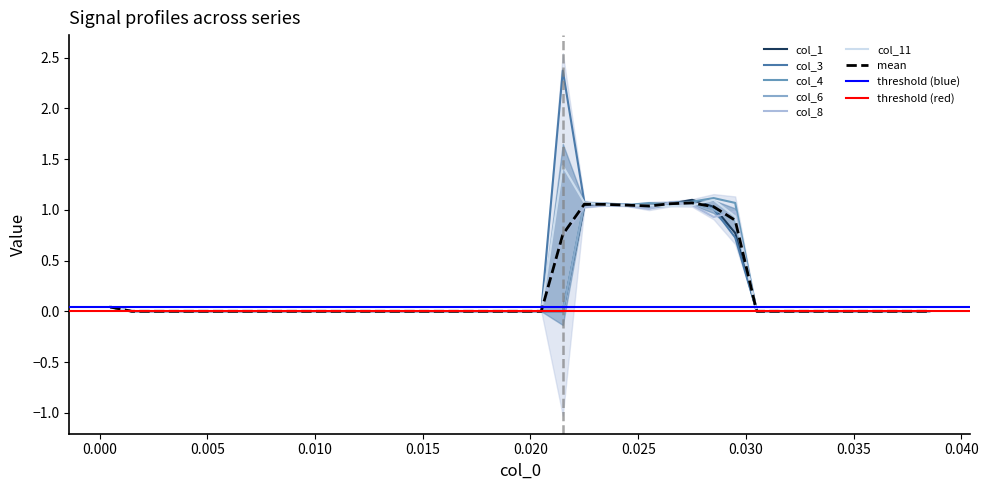

List the labels in order of col_8 value, smallest first.

0.0015, 0.0025, 0.0035, 0.0045, 0.0055, 0.0065, 0.0075, 0.0085, 0.0095, 0.0105, 0.0115, 0.0125, 0.0135, 0.0145, 0.0155, 0.0165, 0.0175, 0.0185, 0.0195, 0.0205, 0.0305, 0.0315, 0.0325, 0.0335, 0.0345, 0.0355, 0.0365, 0.0375, 0.0385, 0.0005, 0.0215, 0.0285, 0.0295, 0.0255, 0.0225, 0.0245, 0.0235, 0.0275, 0.0265